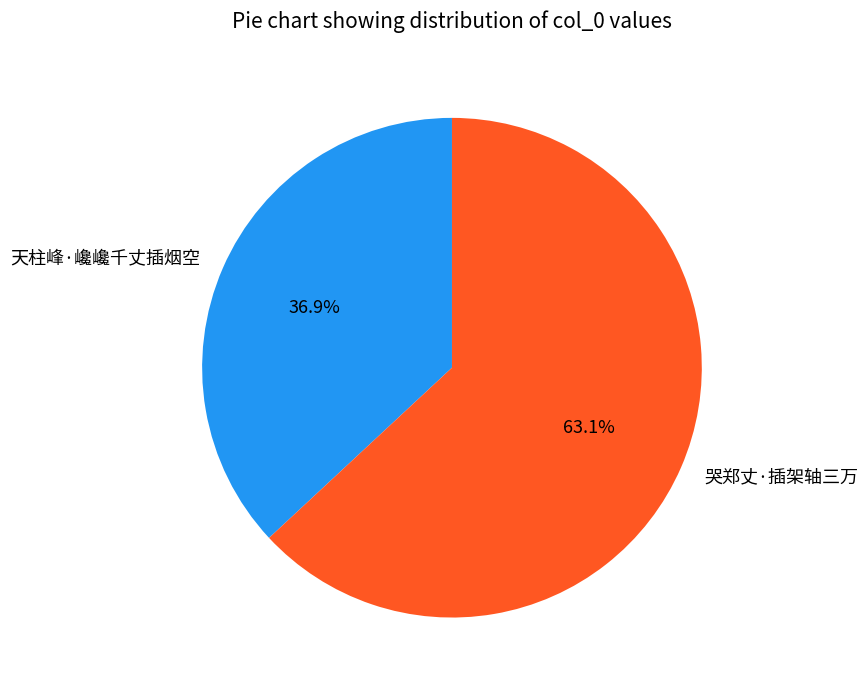

What is the ratio of the value at 哭郑丈·插架轴三万 to the value at 天柱峰·巉巉千丈插烟空?

1.7